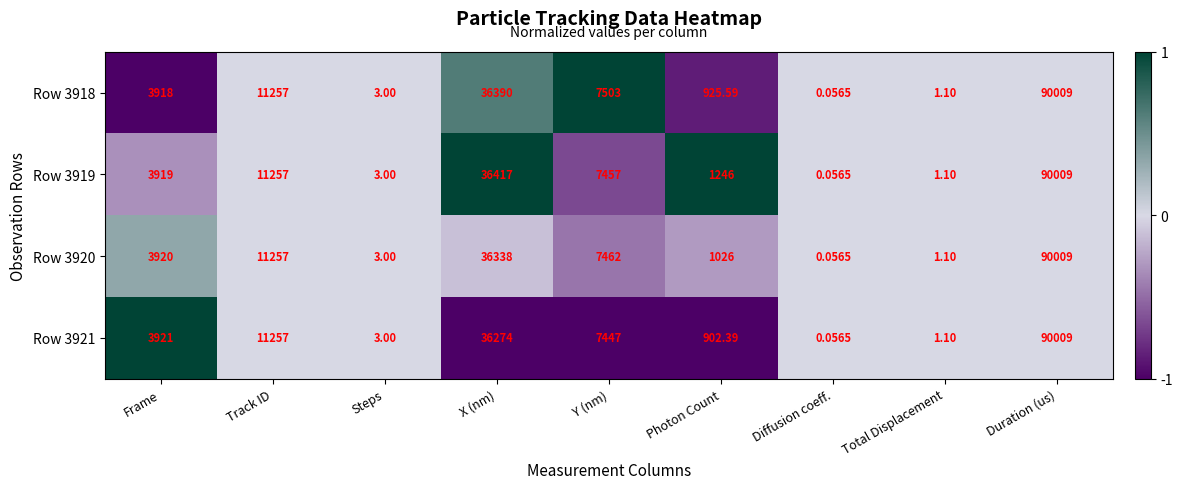

Where is Row 3920 nearest to the value 45004?

X (nm)